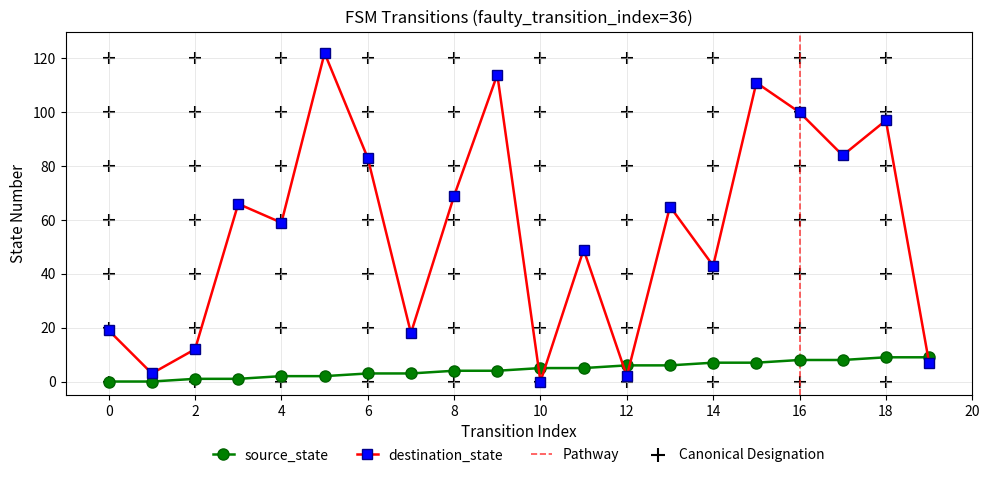

At how many categories does at least one series exceed 50?

11